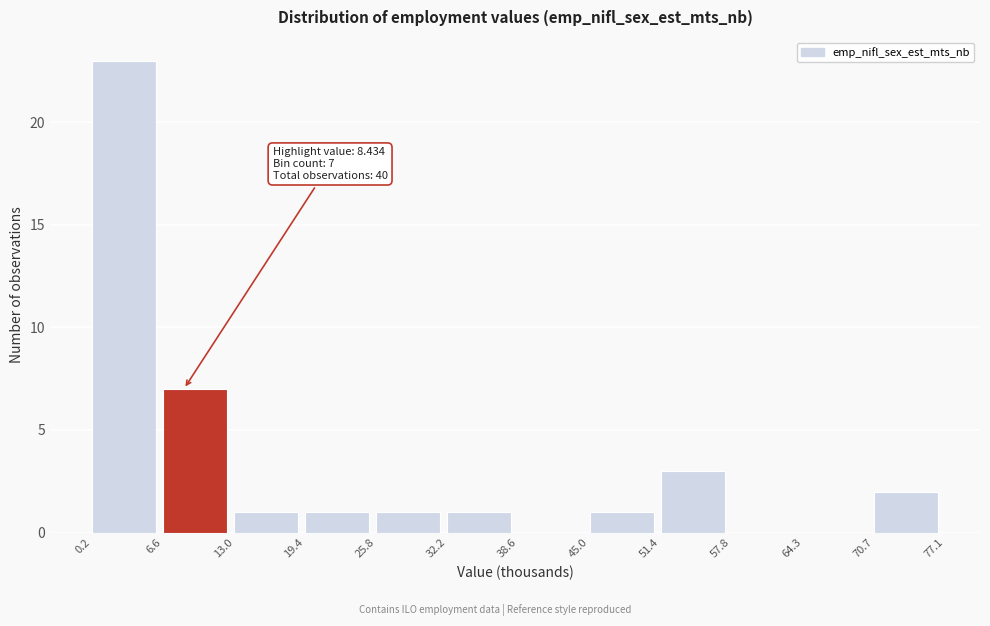

Over which range of the x-axis is the bar tallest?

0.2 to 6.6